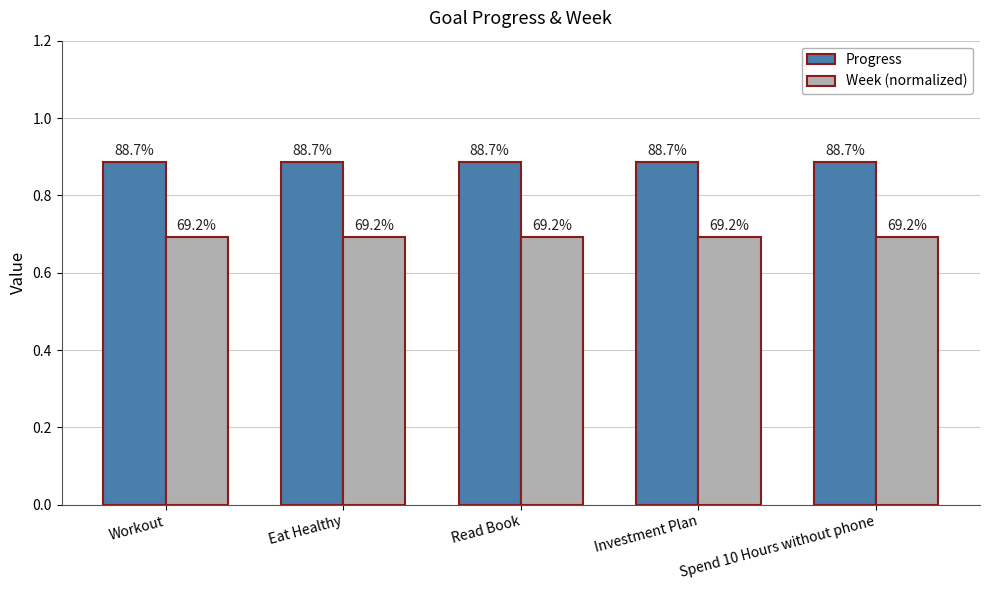

Reading left to right, what are all the values shown in this chart?

Progress: 0.9	0.9	0.9	0.9	0.9
Week (normalized): 0.7	0.7	0.7	0.7	0.7